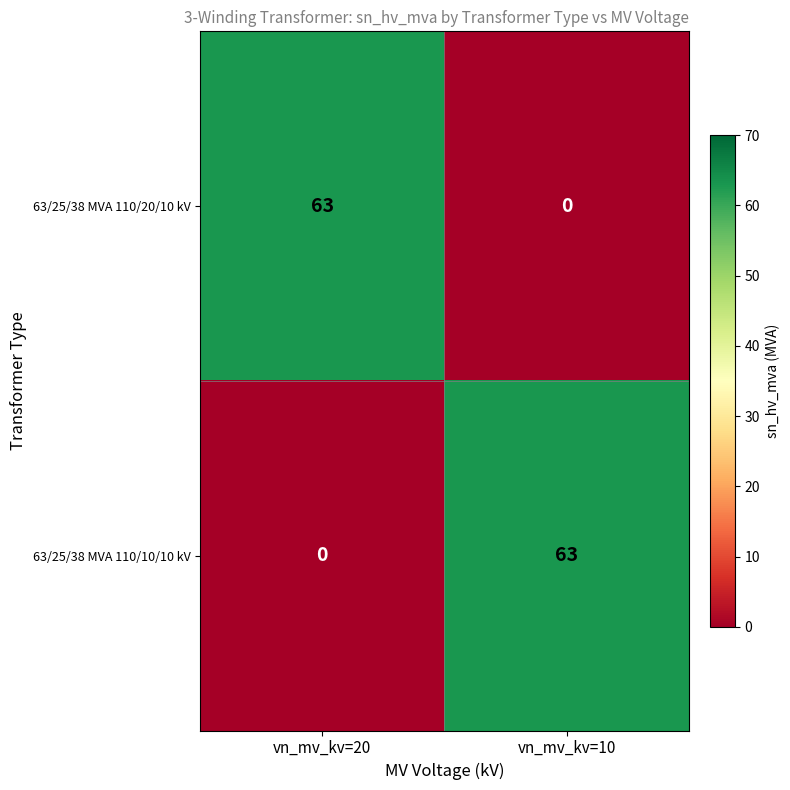

What is the sum of the 63/25/38 MVA 110/20/10 kV values at vn_mv_kv=10 and vn_mv_kv=20?

63